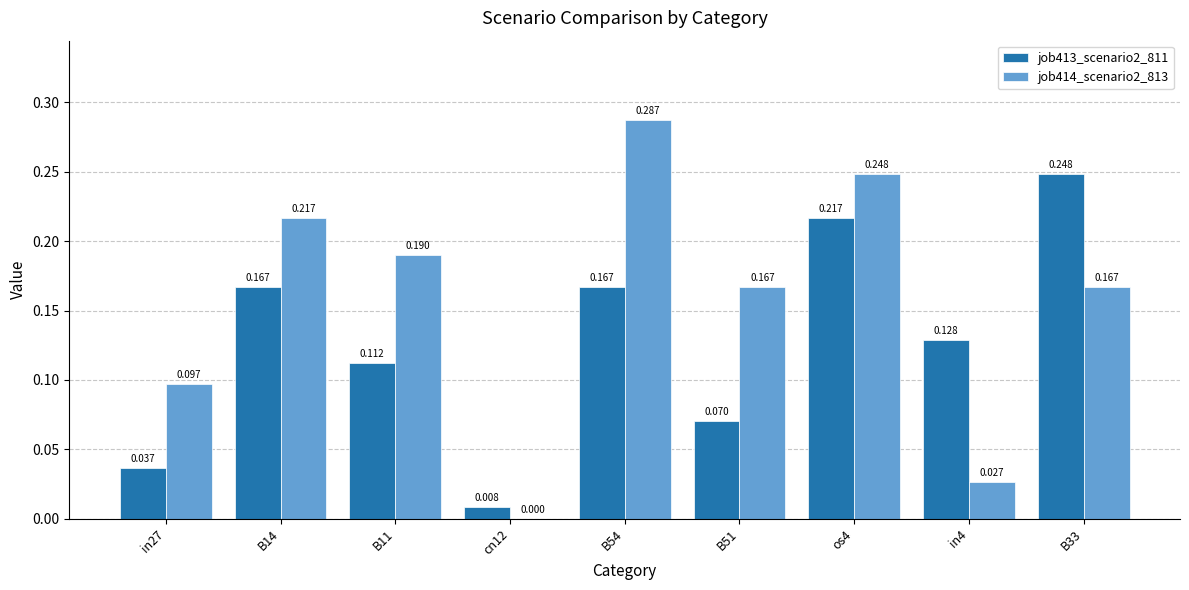

The value of job414_scenario2_813 at cn12 is 0.0. True or false?

True